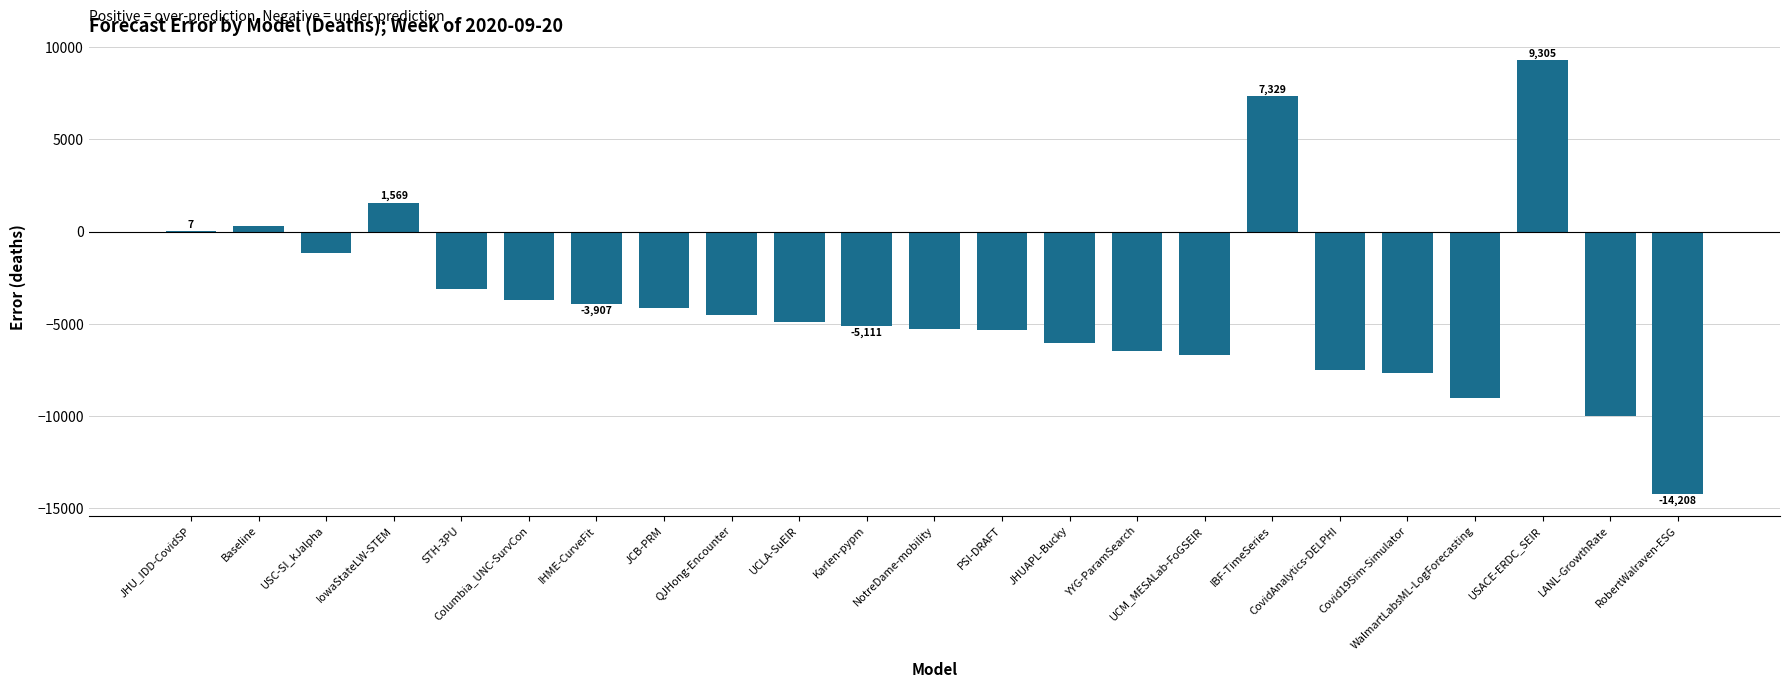

The chart shows a value of -6028.3 at JHUAPL-Bucky. True or false?

True